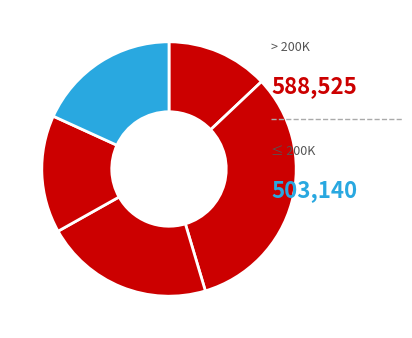

Does any single category account for the majority?

No